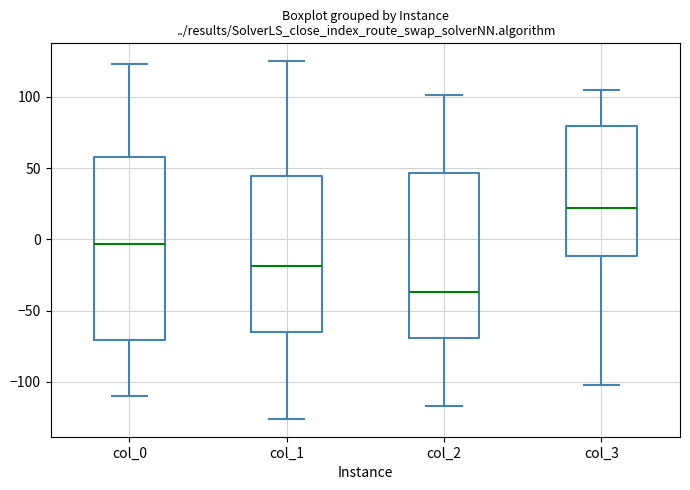

Reading left to right, transcribe this box plot: for each box, give where its median line is, the range the box spans, and where its two whiskers end, as read against the y-axis. The values are not printed on the chart, so give them approximately, as read against the axis.

col_0: median -5, box -70 to 60, whiskers -110 to 125
col_1: median -20, box -65 to 45, whiskers -125 to 125
col_2: median -35, box -70 to 45, whiskers -115 to 100
col_3: median 20, box -10 to 80, whiskers -100 to 105